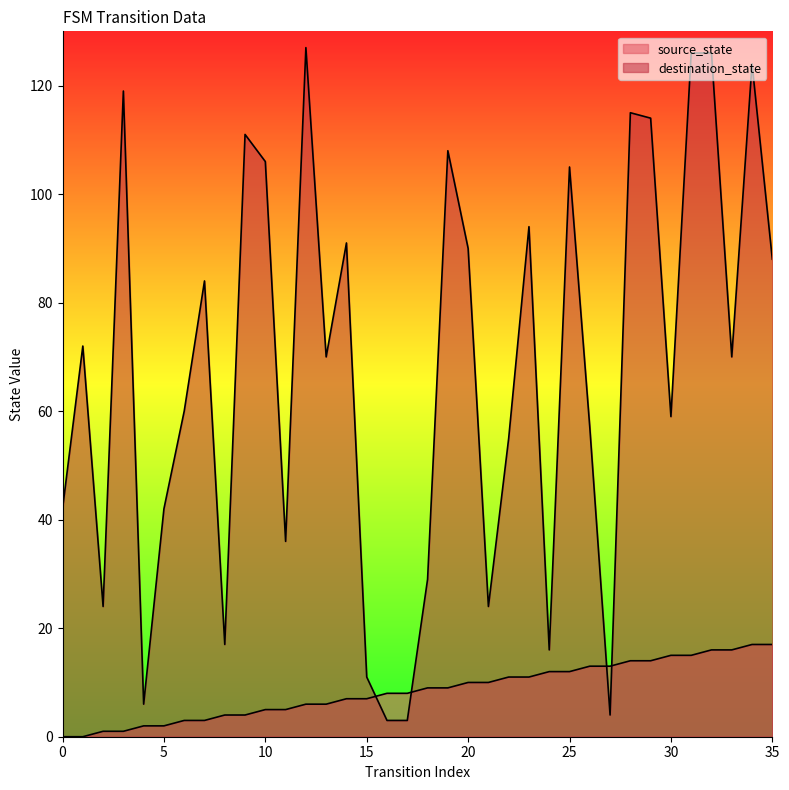

At which label does destination_state first exceed 70?

1